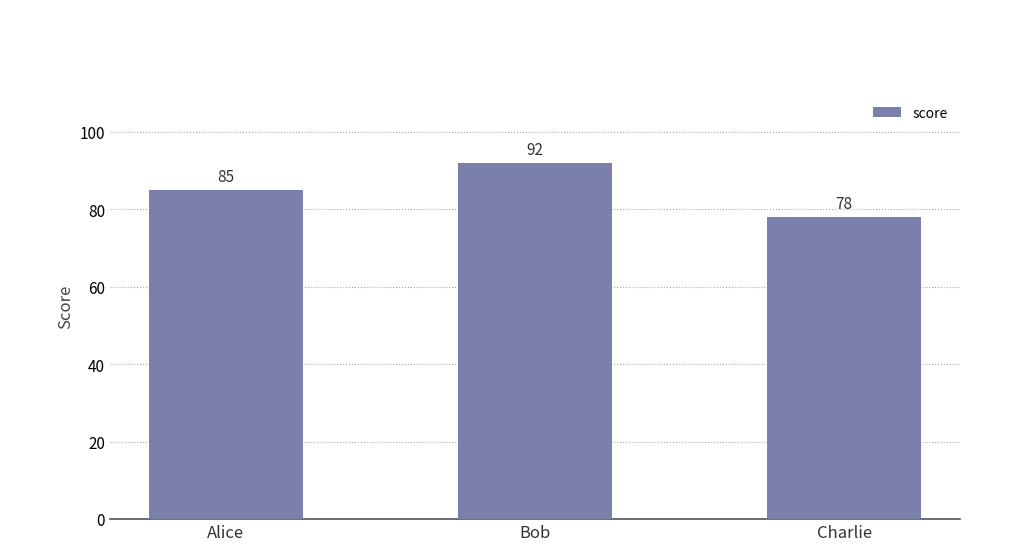

Approximately how many times larger is the value at Charlie compared to Alice?

0.9